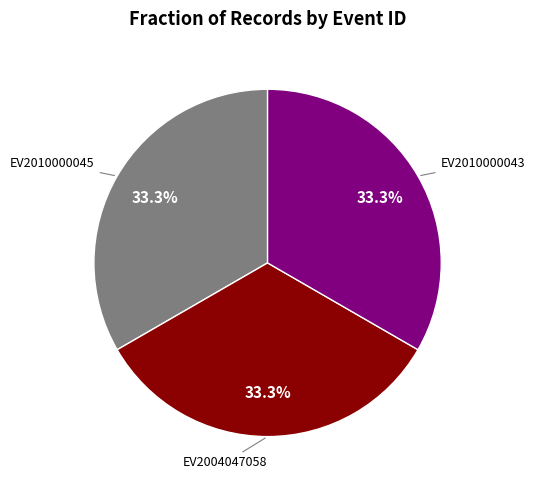

How many segments does this pie chart have?

3